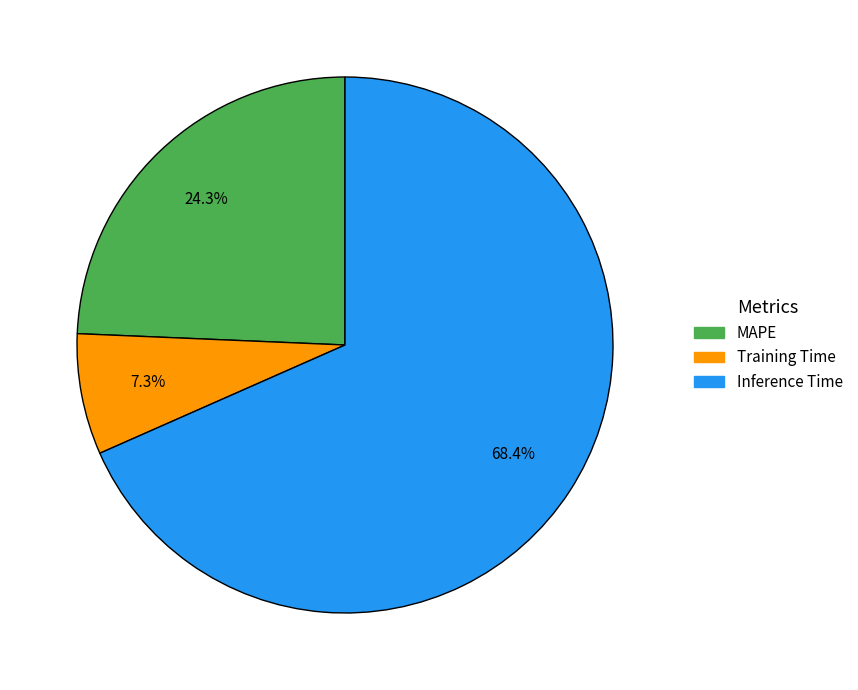

To the nearest percent, what is the average slice percentage?

33%